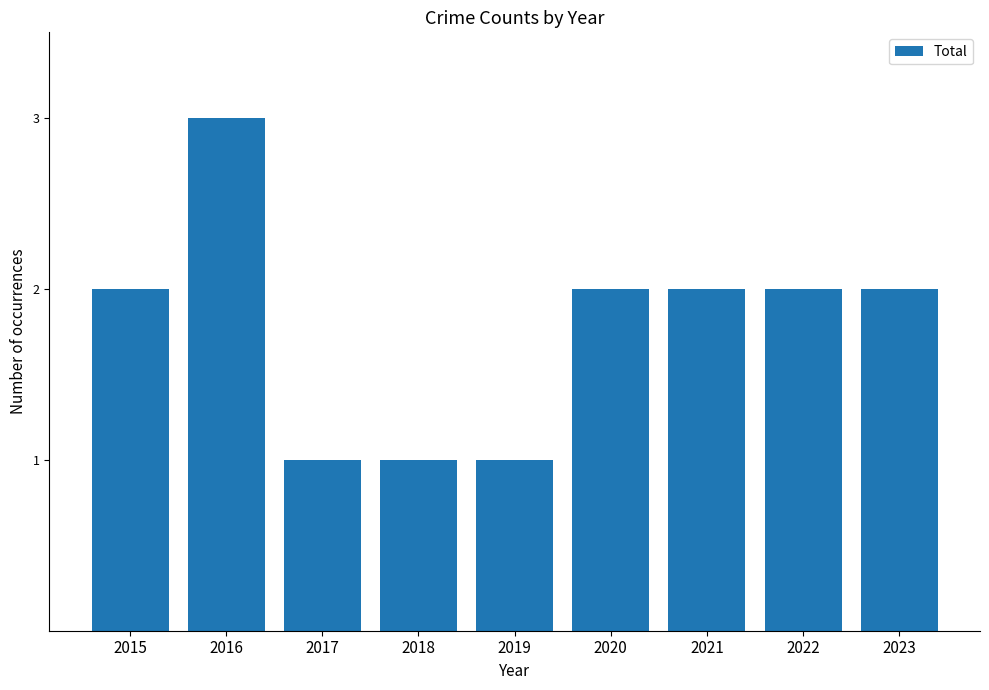

What is the value of the 7th bar from the left?

2